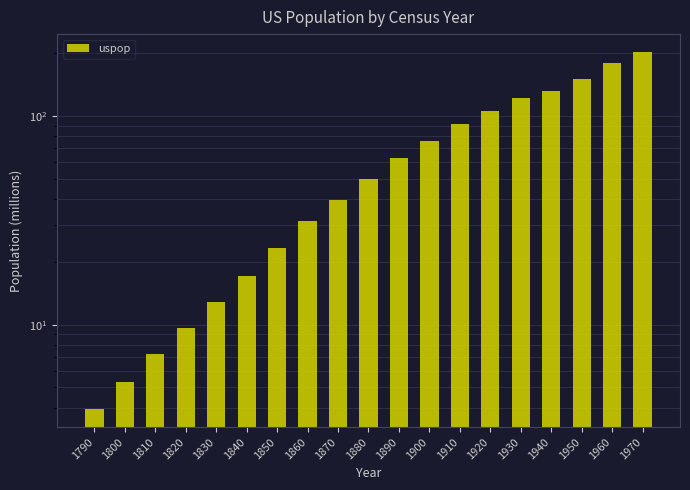

Is it true that the value at 1920 is 63.7?

False